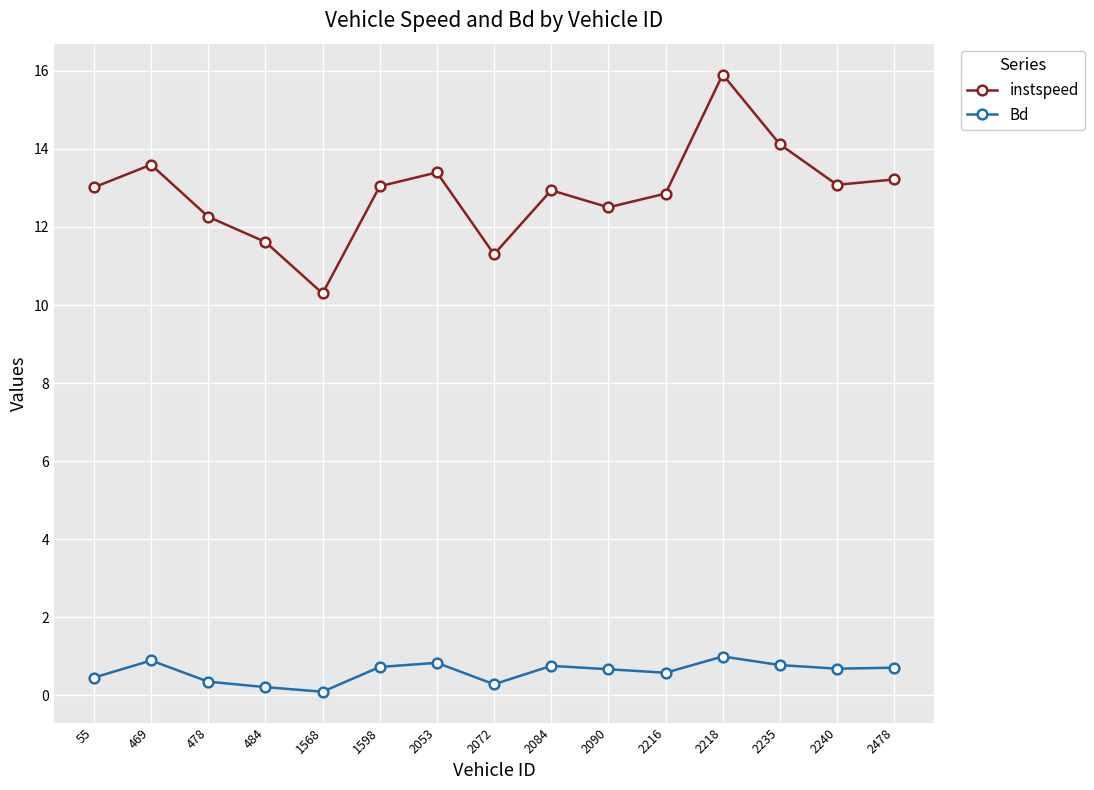

Does the chart have visible grid lines?

Yes